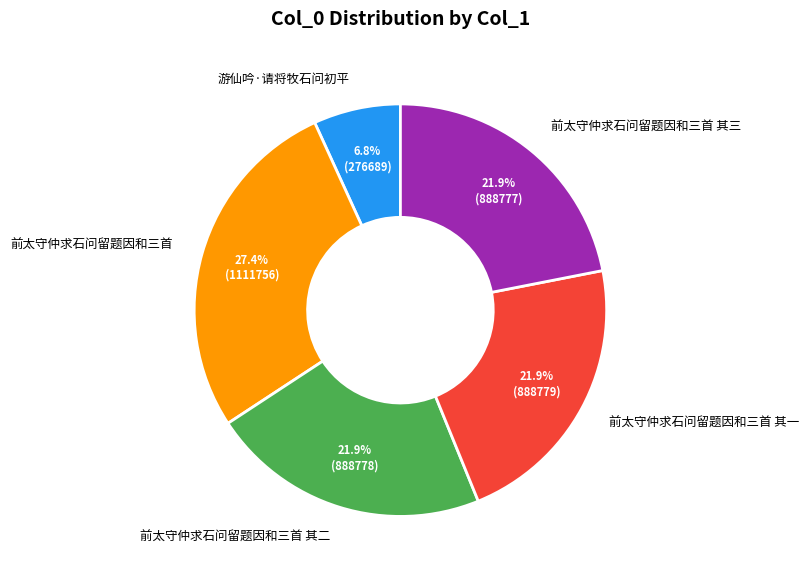

What is the ratio of the value at 前太守仲求石问留题因和三首 其一 to the value at 前太守仲求石问留题因和三首 其三?

1.0